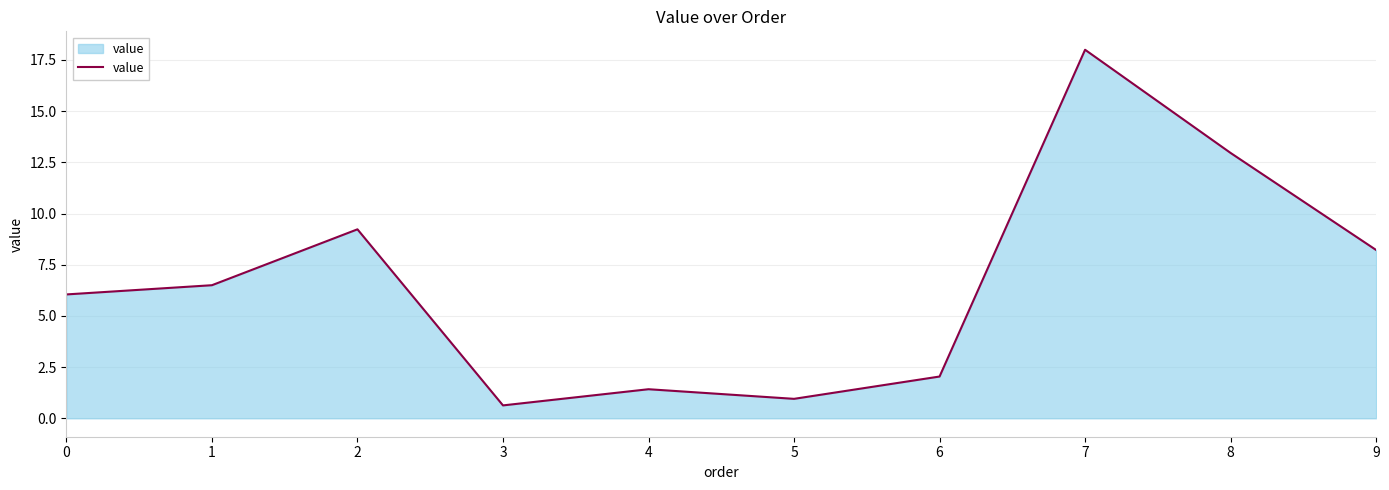

True or false: the data shows 1.4 at 4.

True